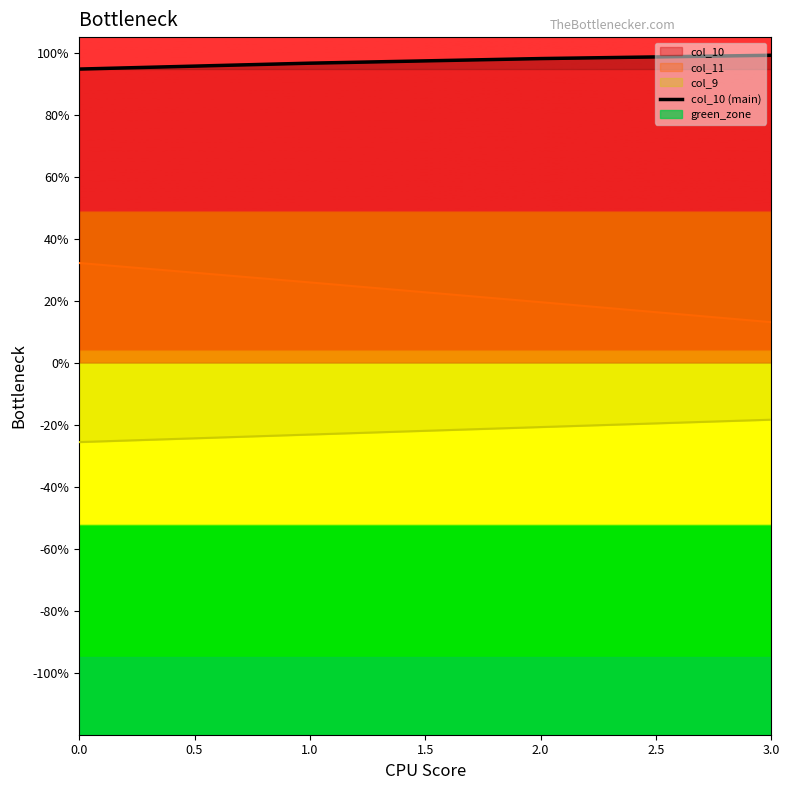

Which has a higher value, 0.0 or 1.0?

1.0